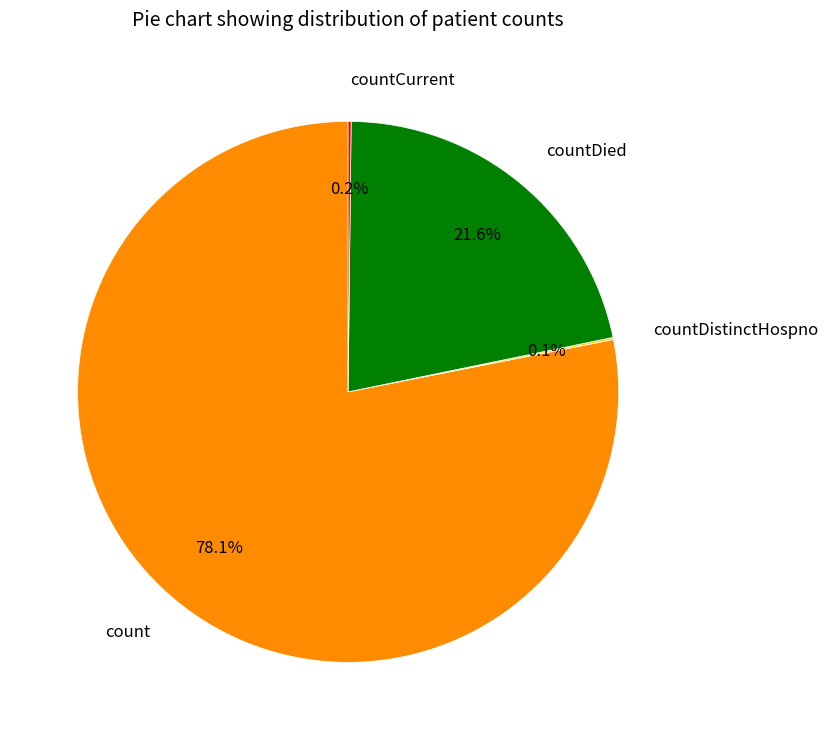

How much of the chart is everything except count?

21.9%